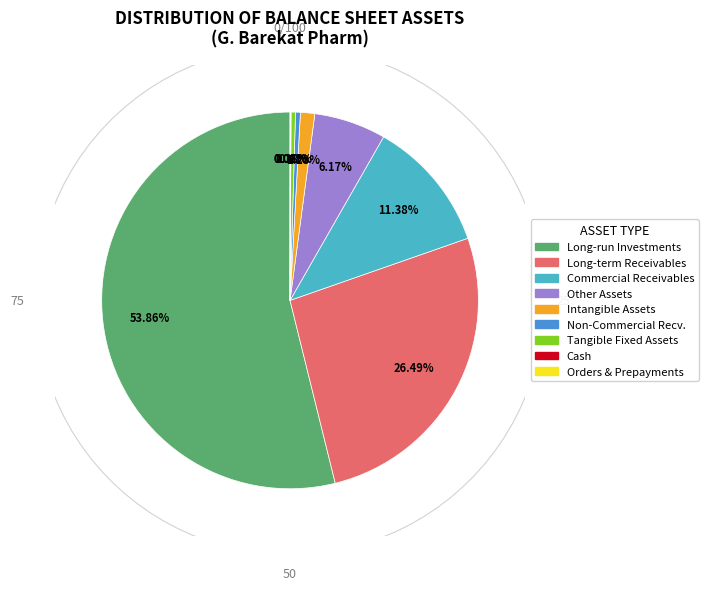

How many slices are in this pie chart?

9